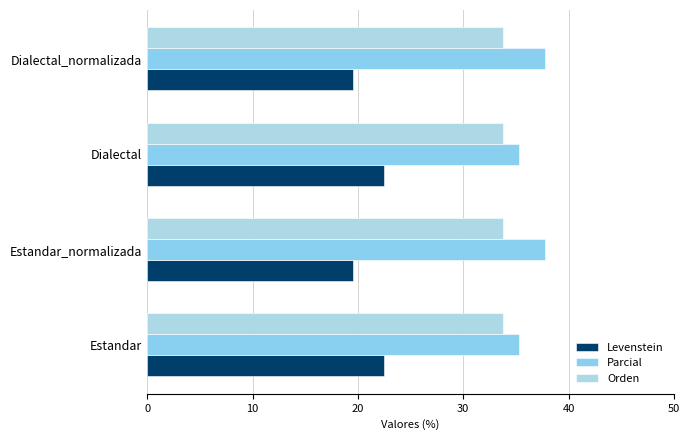

What is the average value of the Parcial series?

36.5